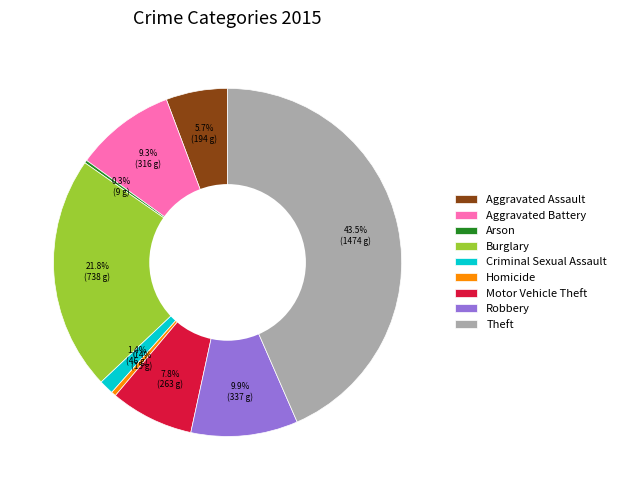

Which category has the biggest portion of the pie?

Theft